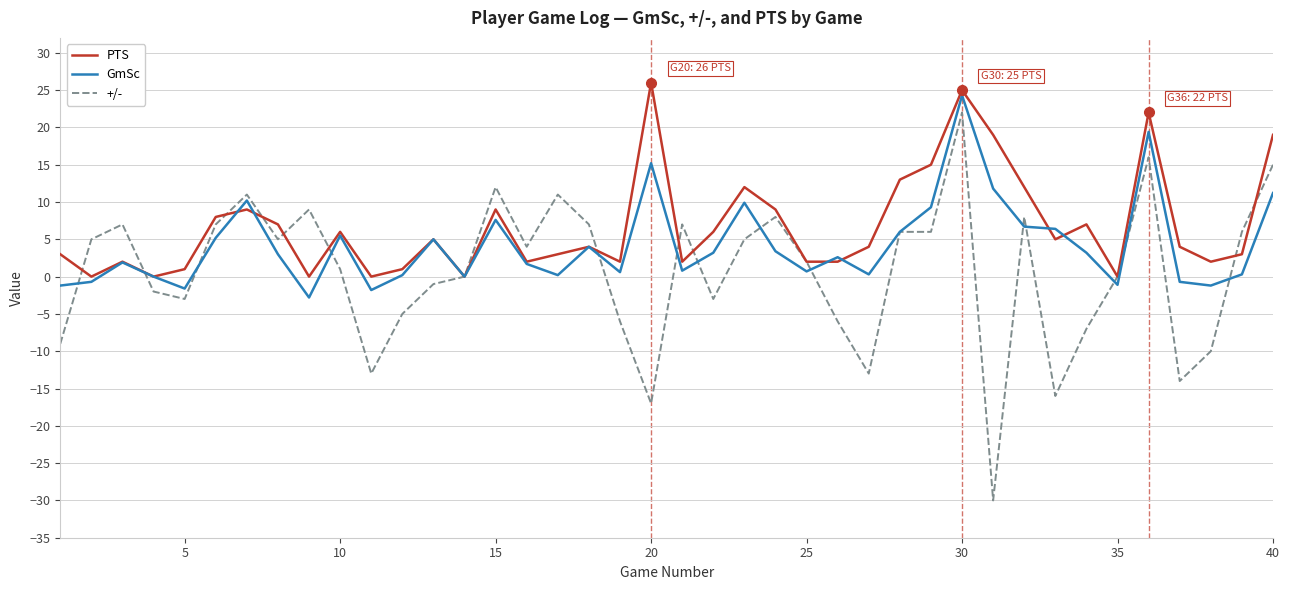

After their last crossing, which series has the higher values: +/- or GmSc?

+/-